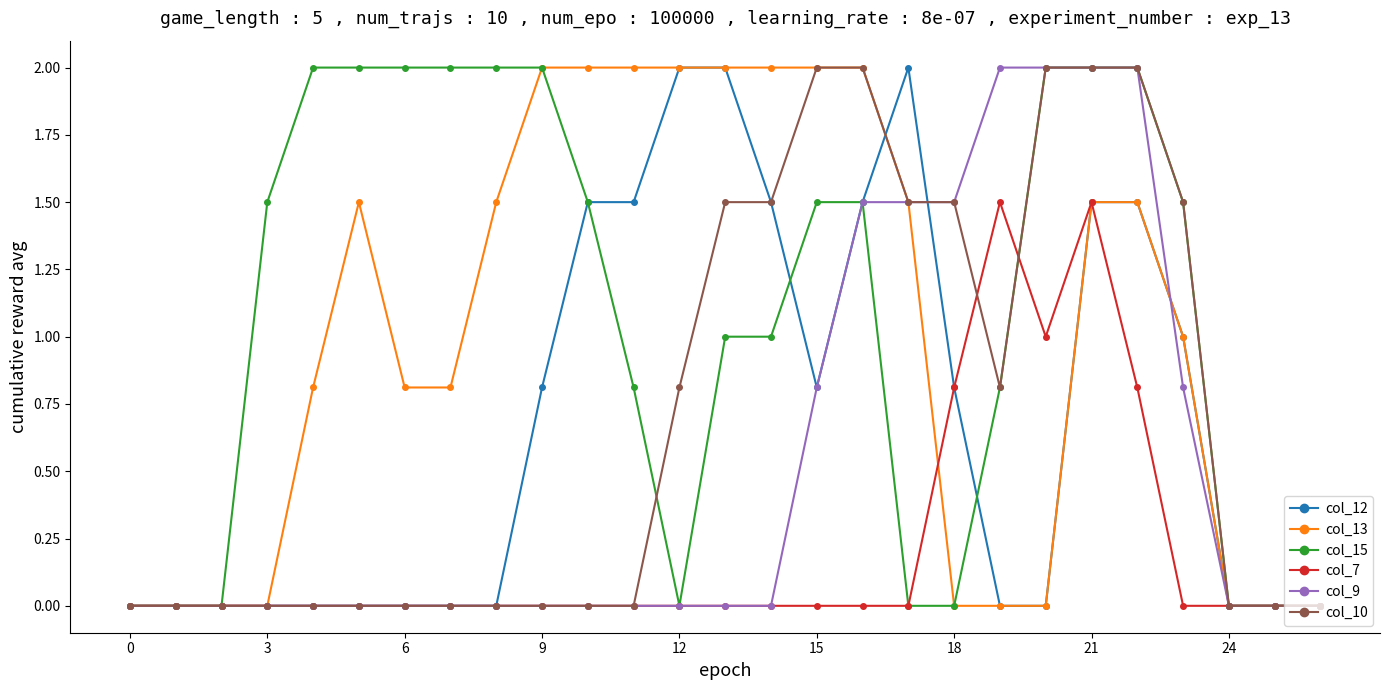

What is the maximum value shown in the chart?

2.0